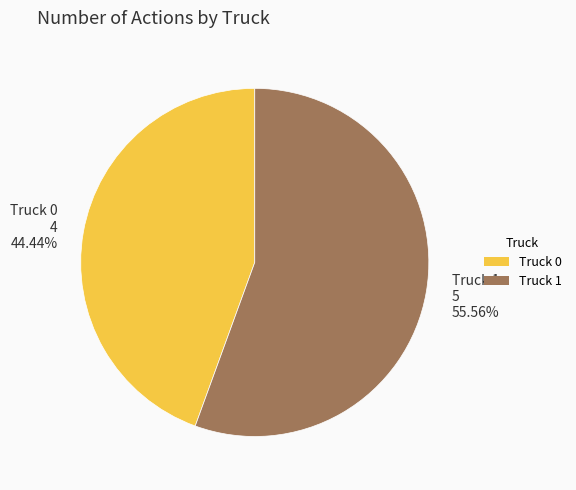

Rank the categories by value from highest to lowest.

Truck 1, Truck 0